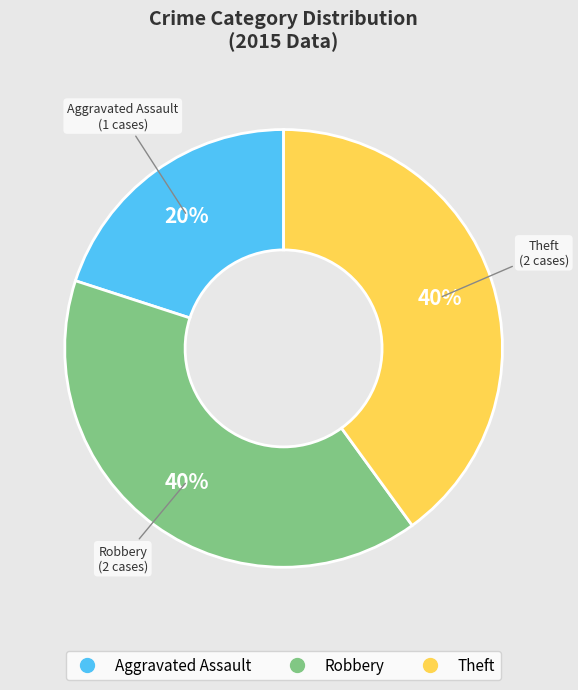

What is the smallest slice in the pie chart?

Aggravated Assault